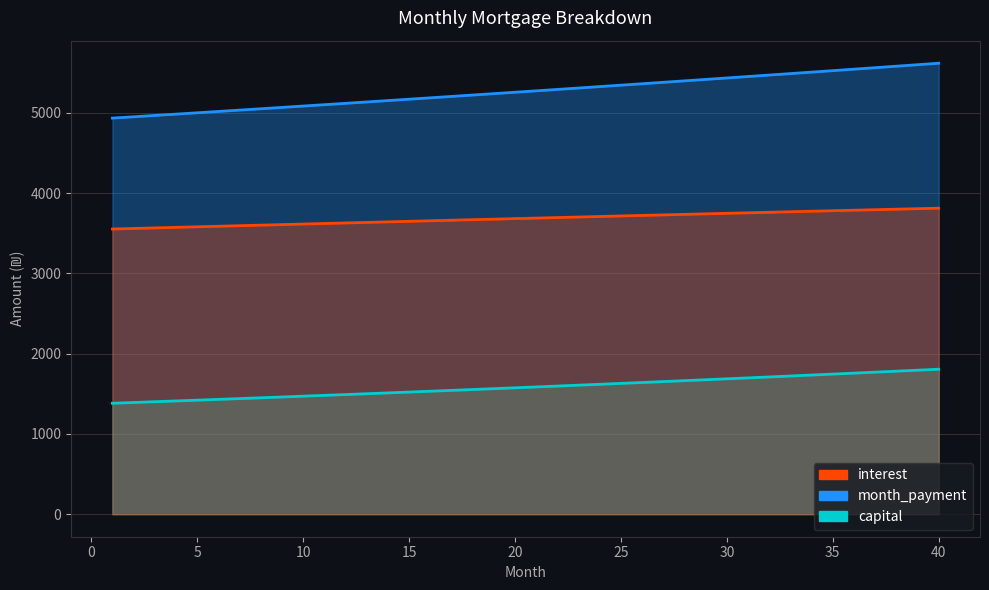

What is the sum of all month_payment values?

210823.9